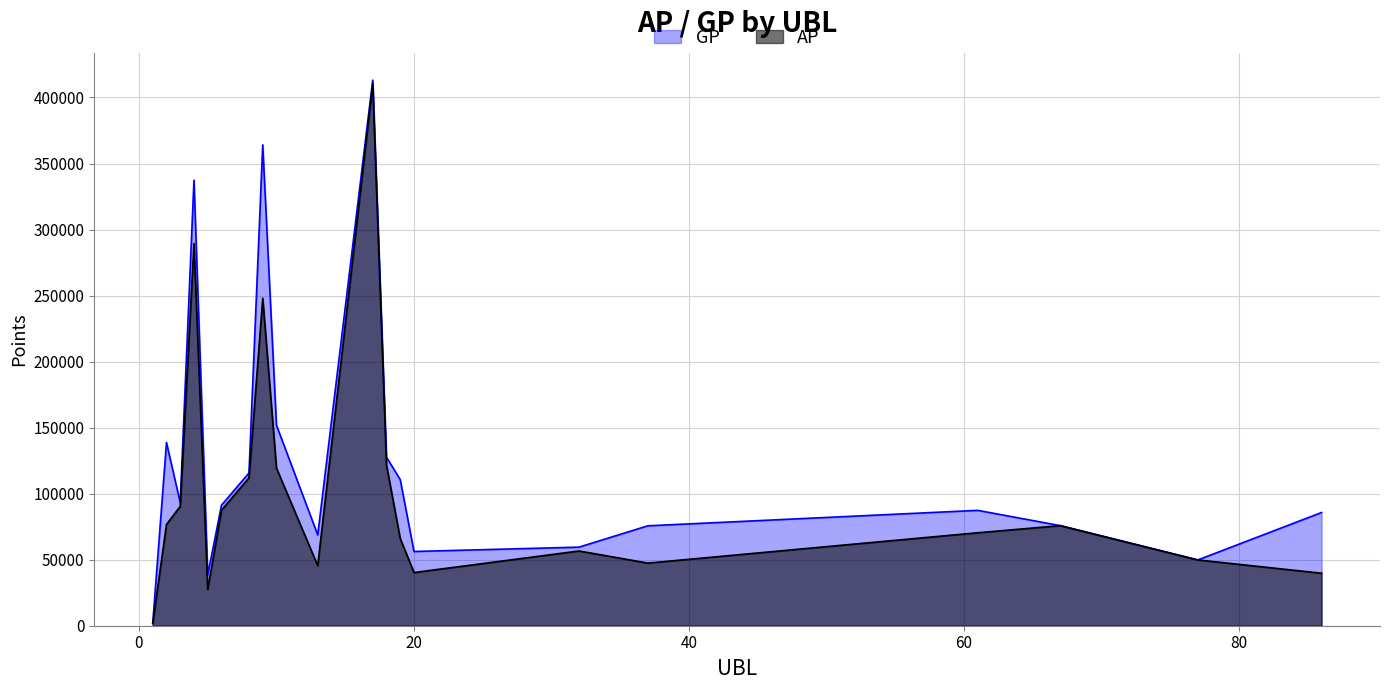

Reading left to right, list all the values displayed in this chart.

AP: 1710	76698	90398	289475	27428	87482	112009	248047	119331	45481	410700	121714	66027	40273	56594	47435	70411	75783	49807	39765
GP: 1710	138765	93260	337387	38570	91294	115661	364145	151794	68755	413160	127593	110649	56217	59508	75655	87366	75783	49807	85735